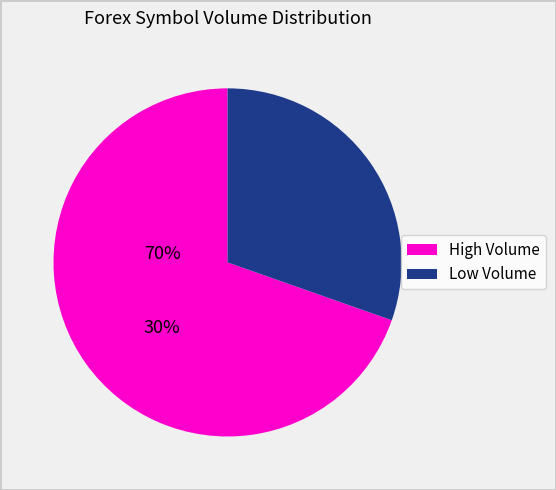

Does any single category account for the majority?

Yes